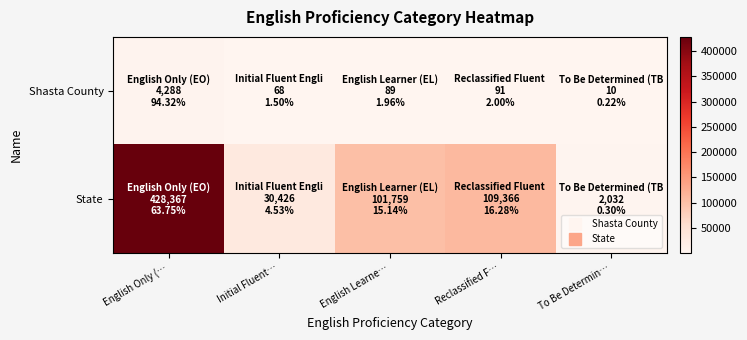

What is the spread (max minus min) of values at Reclassified F…?

109275